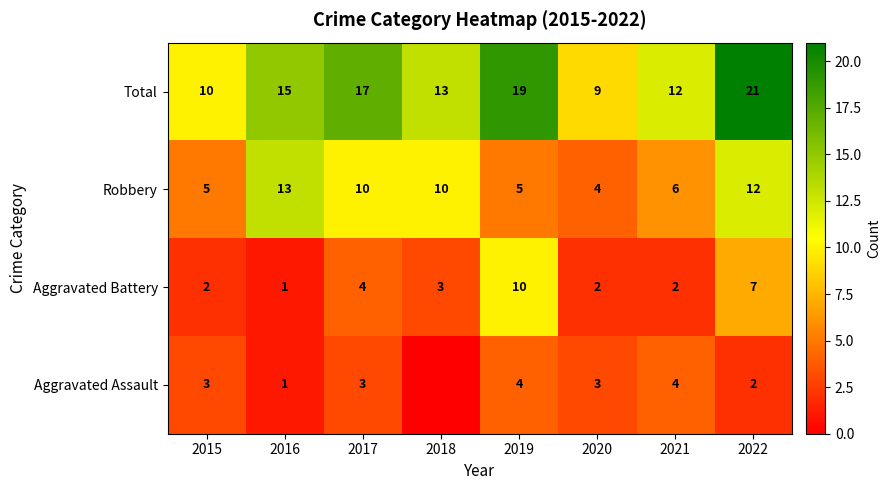

How many Aggravated Battery values are between 2 and 7?

6